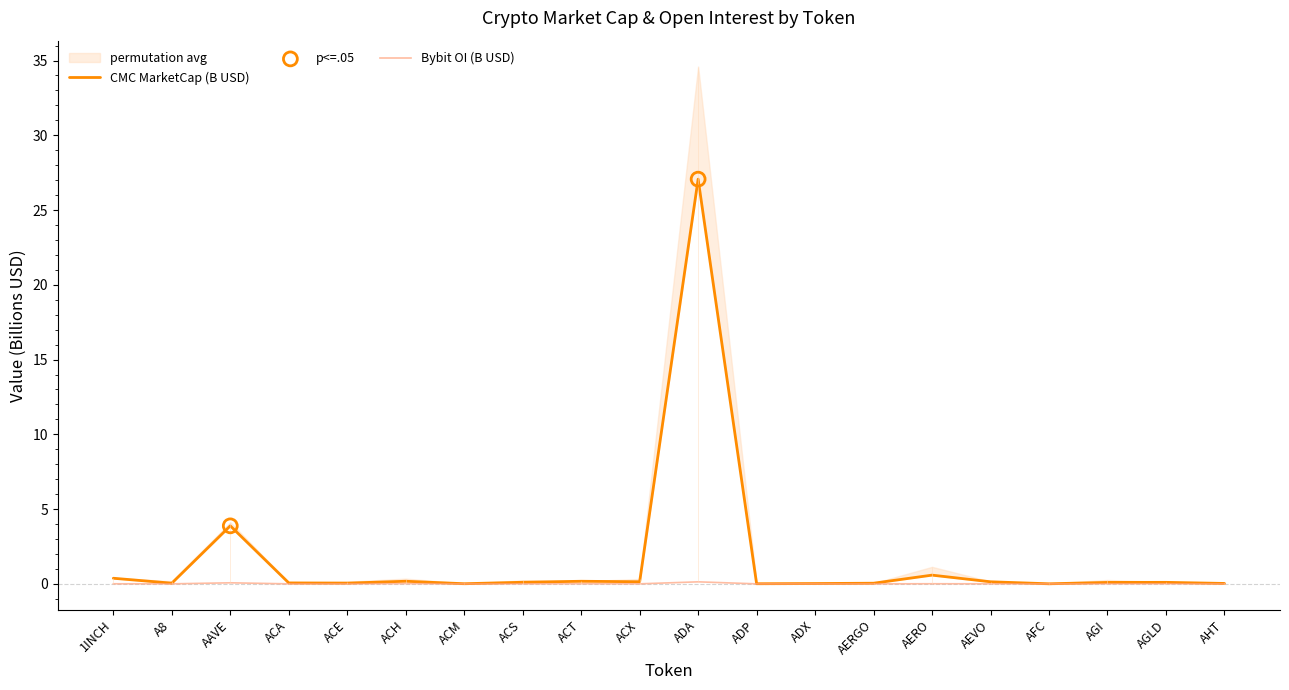

What is the total value across all series at ACH?

0.2